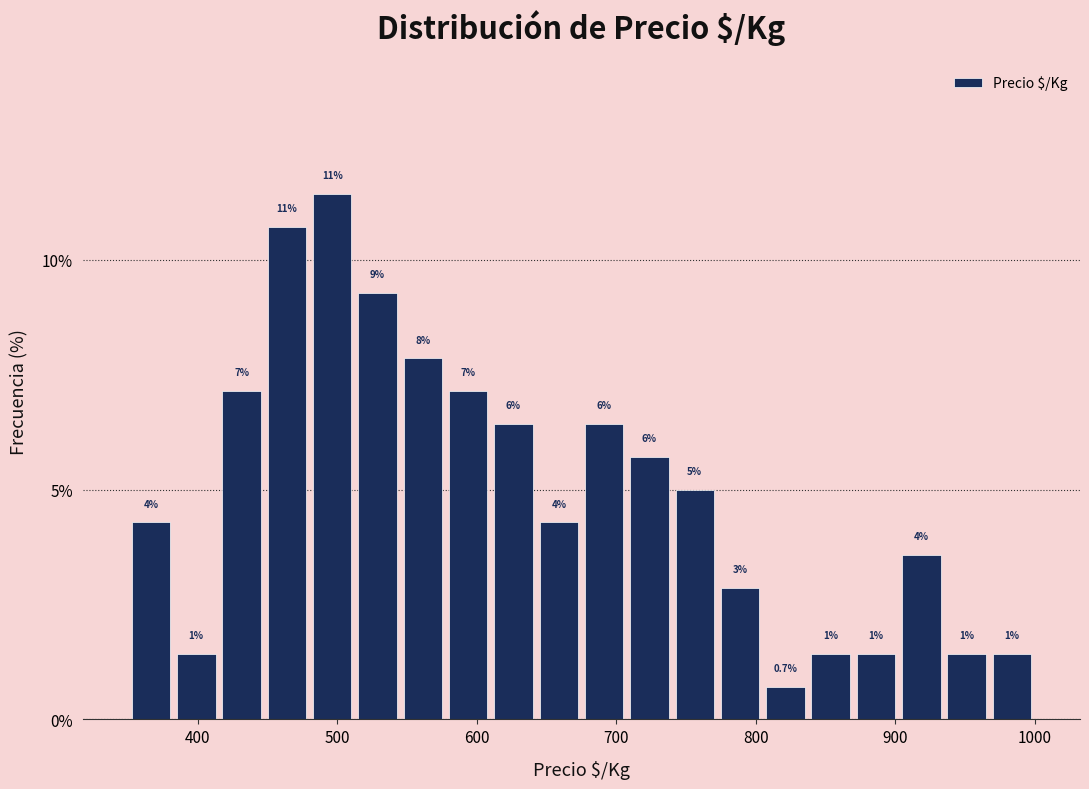

Around what value on the x-axis is the tallest bar? Give the approximate position of its centre, as read against the axis.

500